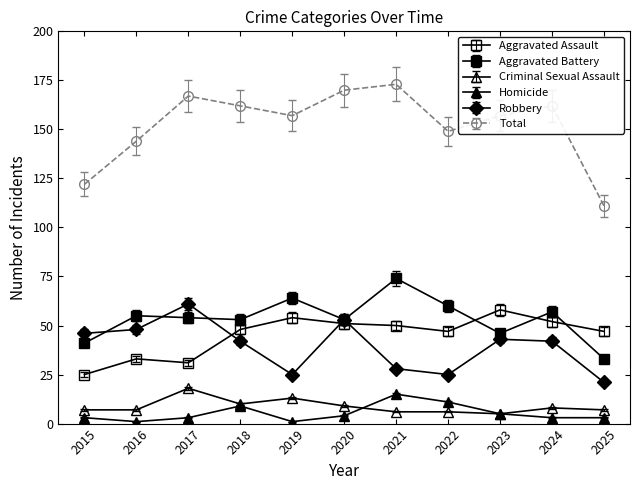

How many lines are shown in the chart?

6